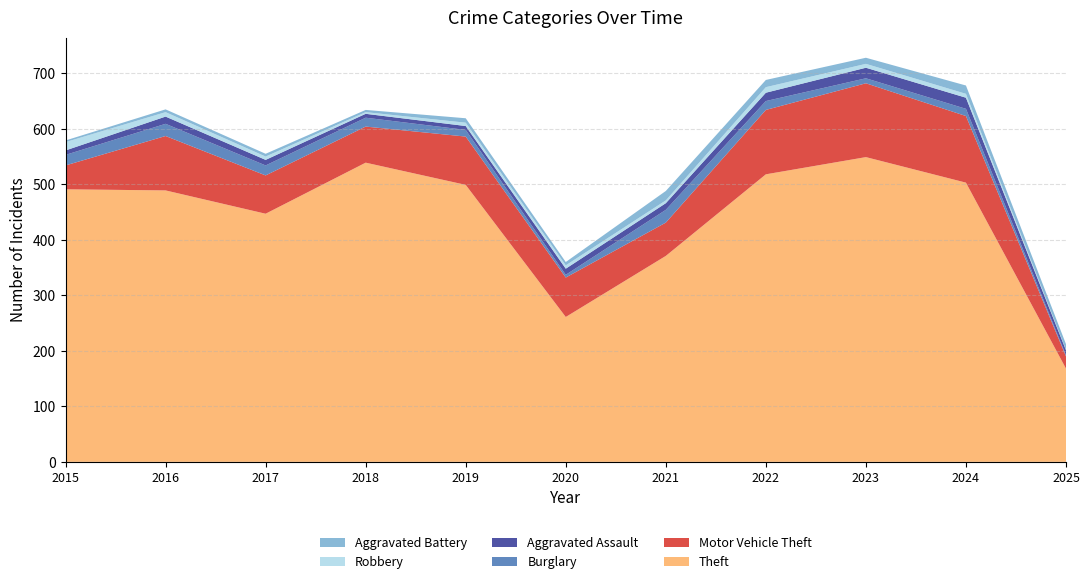

Reading left to right, transcribe all the data shown in this chart.

Theft: 2015=491	2016=489	2017=447	2018=539	2019=499	2020=261	2021=371	2022=518	2023=549	2024=503	2025=168
Motor Vehicle Theft: 2015=43	2016=98	2017=69	2018=65	2019=87	2020=71	2021=60	2022=116	2023=133	2024=120	2025=22
Burglary: 2015=19	2016=22	2017=18	2018=16	2019=12	2020=5	2021=23	2022=16	2023=9	2024=13	2025=2
Aggravated Assault: 2015=8	2016=13	2017=10	2018=7	2019=7	2020=11	2021=12	2022=15	2023=19	2024=20	2025=9
Robbery: 2015=15	2016=8	2017=6	2018=3	2019=6	2020=6	2021=5	2022=10	2023=7	2024=7	2025=1
Aggravated Battery: 2015=3	2016=5	2017=5	2018=4	2019=8	2020=6	2021=17	2022=13	2023=11	2024=15	2025=10